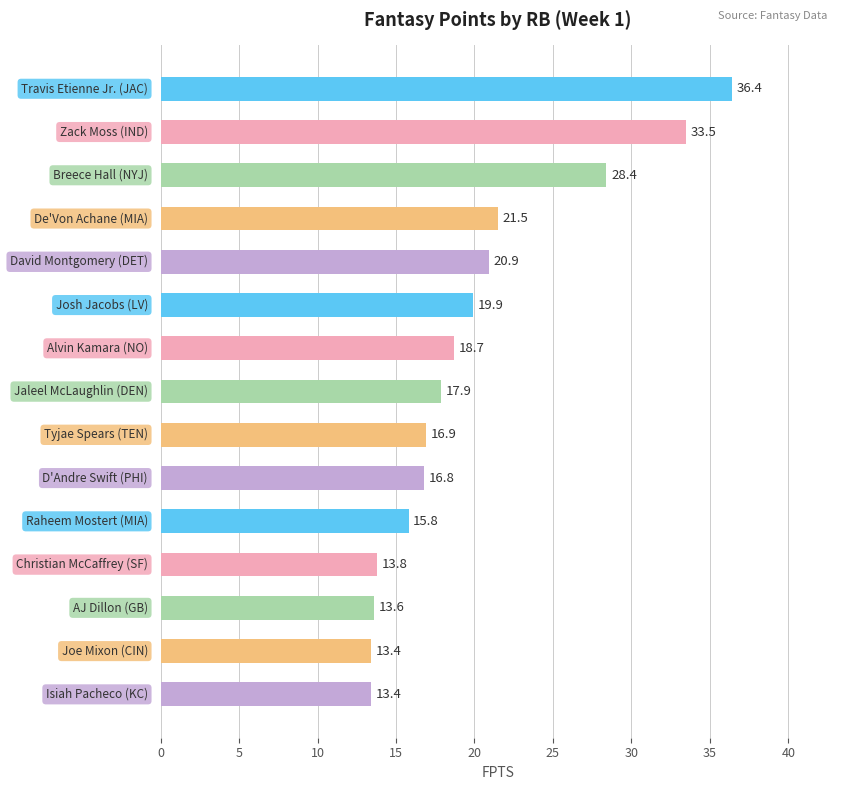

What is the difference between the maximum and second lowest values?

23.0